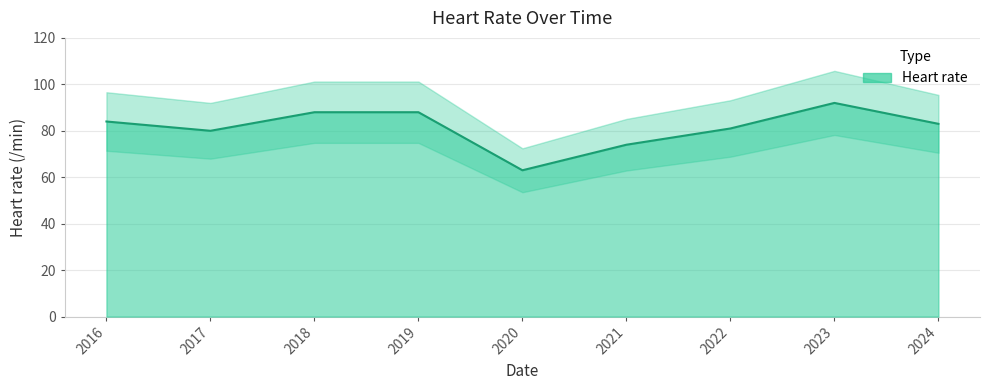

Where is the first local minimum?

2017